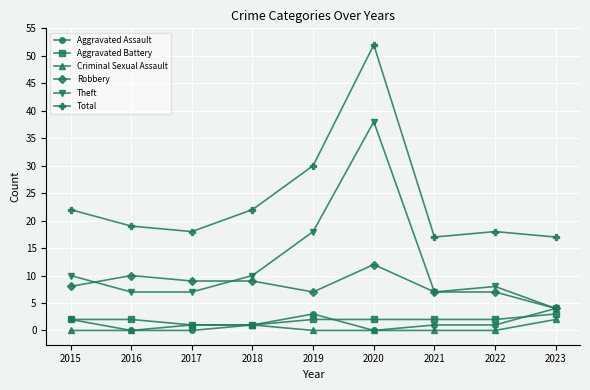

The value of Criminal Sexual Assault at 2021 is 0. True or false?

True